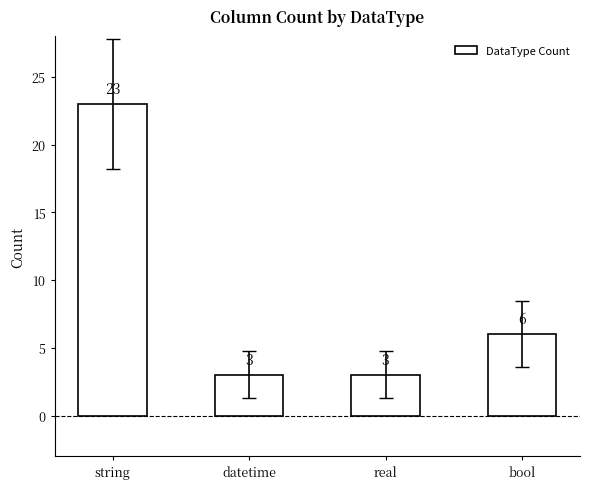

Which label corresponds to the largest value in the chart?

string